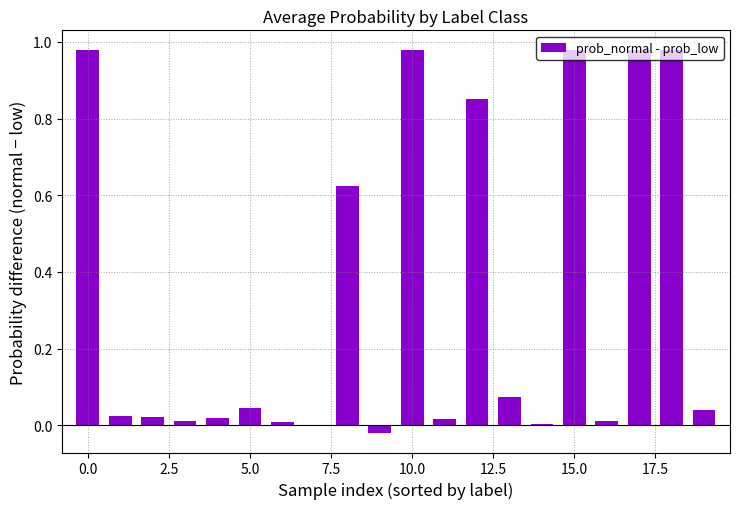

Are the bars horizontal?

No